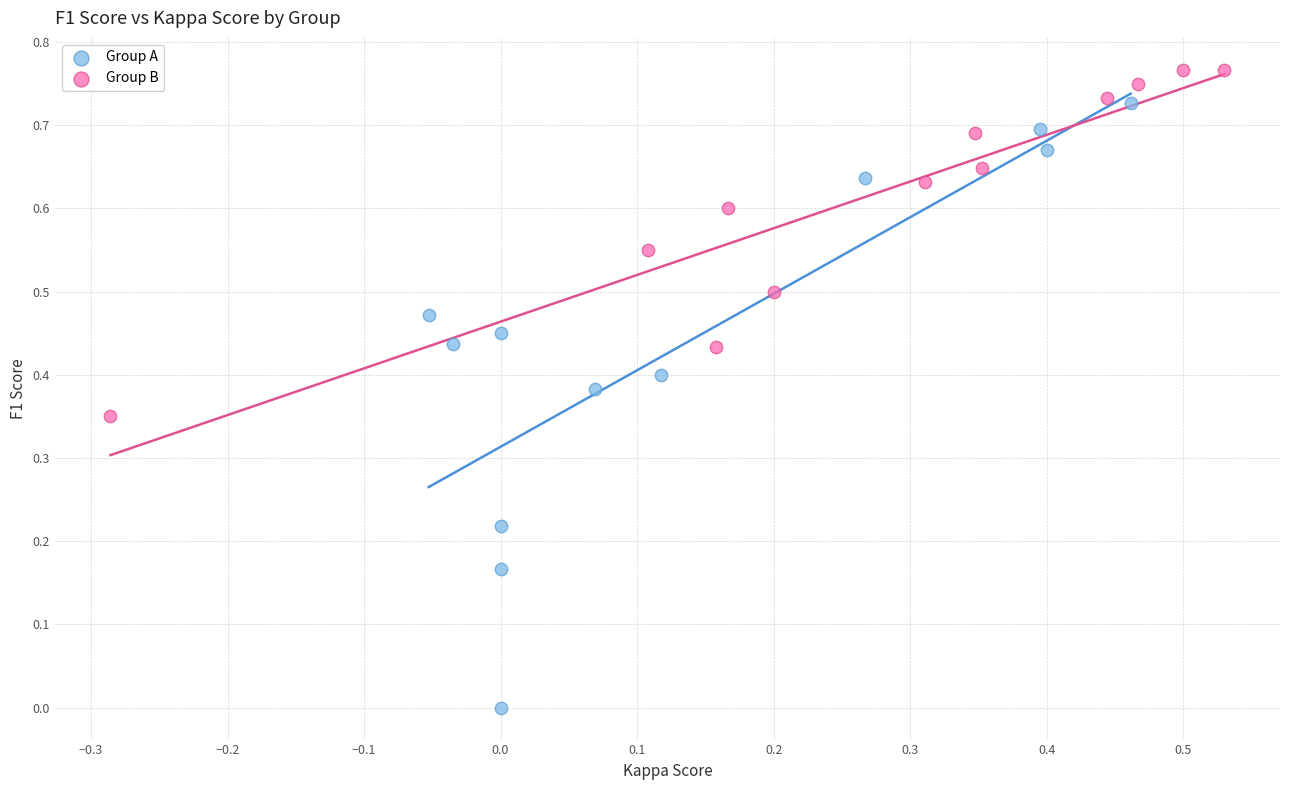

Which series reaches the minimum Y coordinate?

Group A